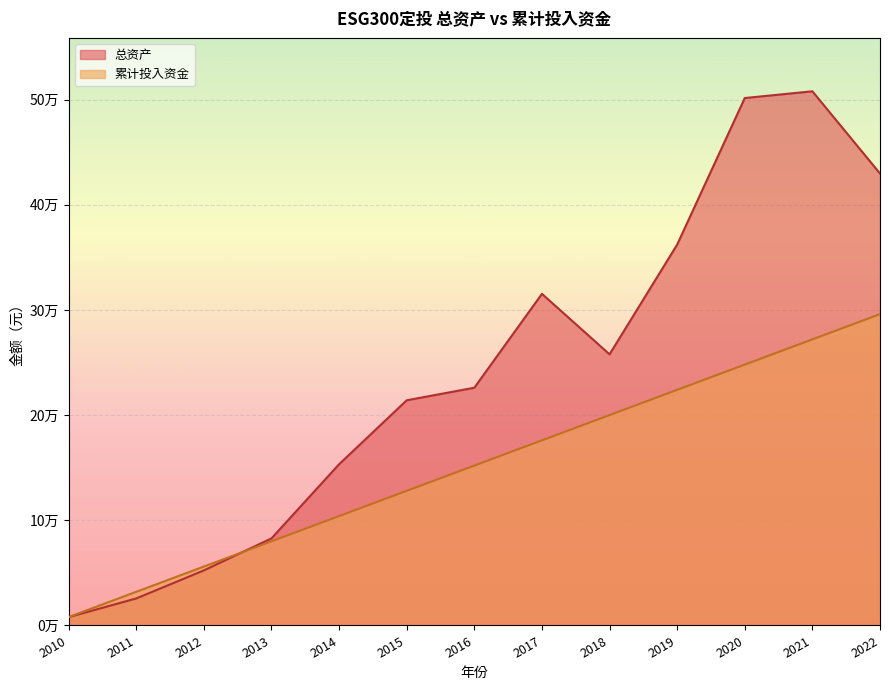

True or false: 累计投入资金 has more than 0 points higher than both neighbors.

False